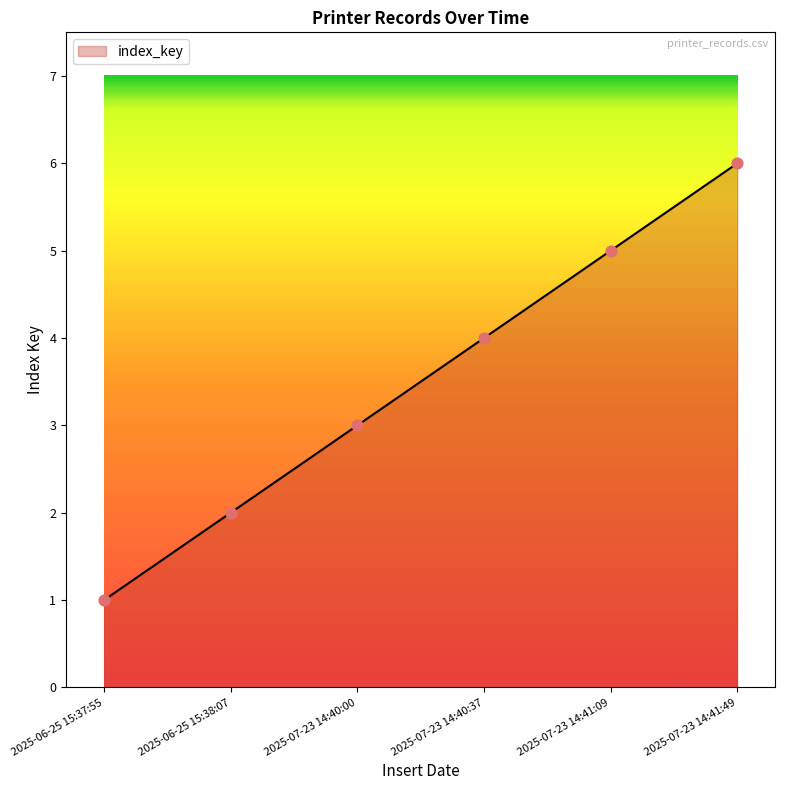

Between 2025-07-23 14:41:09 and 2025-07-23 14:41:49, which is larger?

2025-07-23 14:41:49